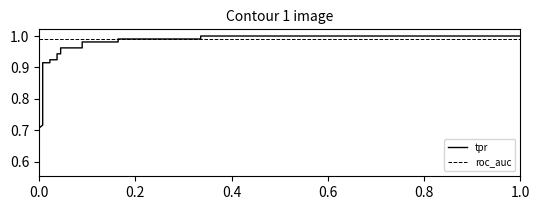

Is the value of tpr at 0.0 greater than the value of roc_auc at 10?

No